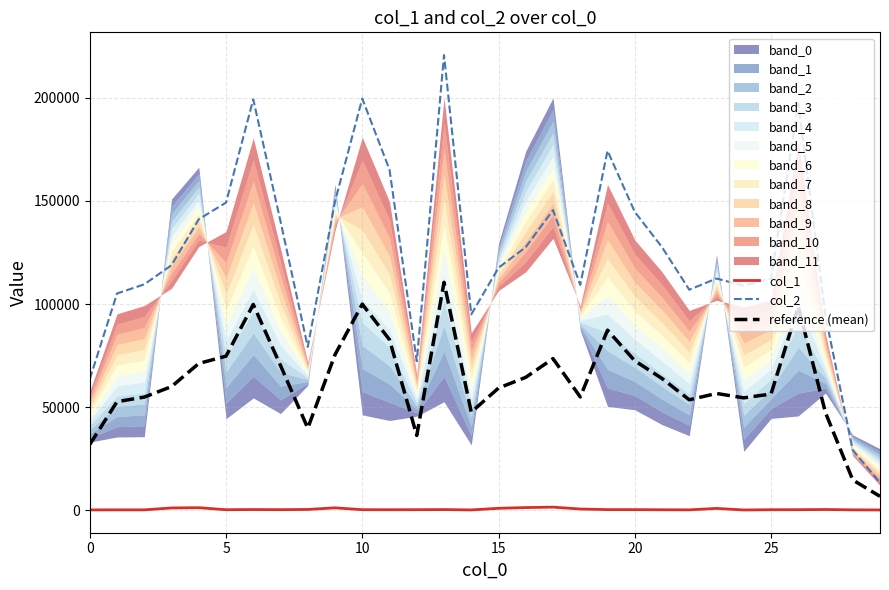

At how many categories does at least one series exceed 88072?

25